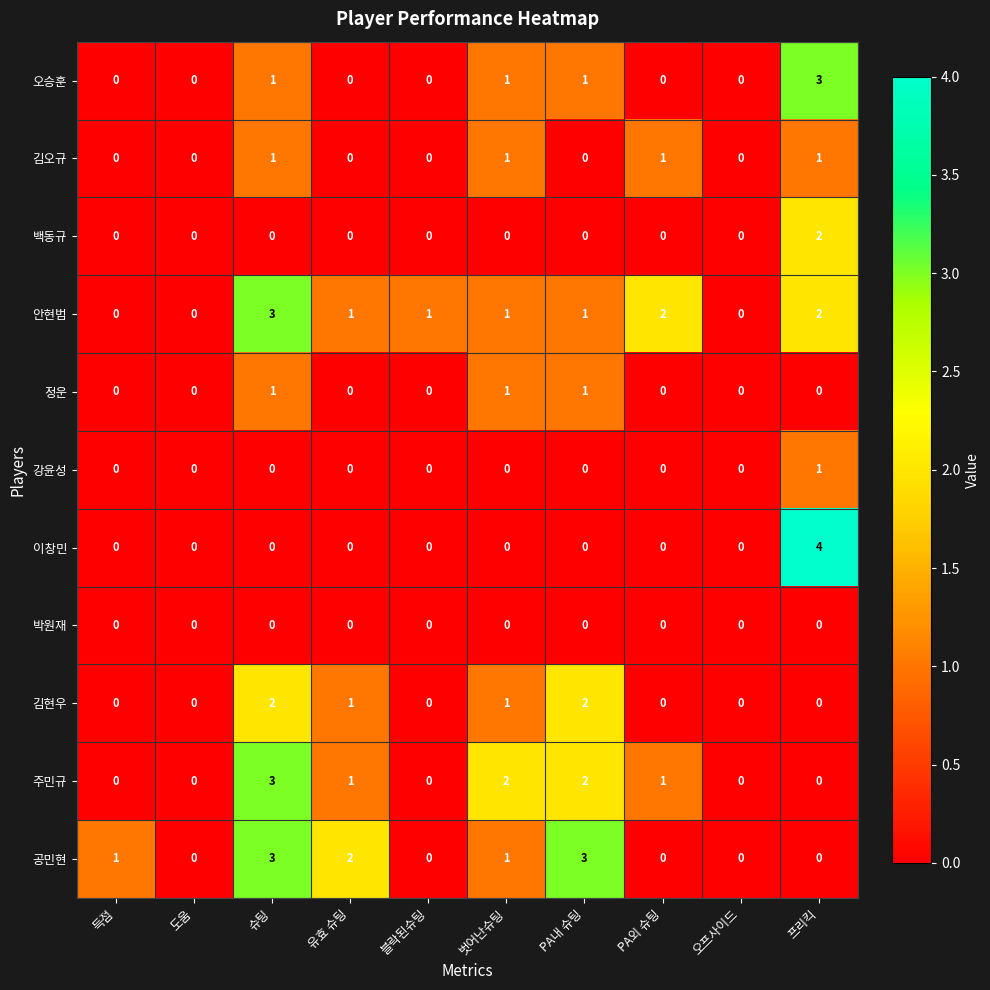

What is the sum of all 김오규 values?

4